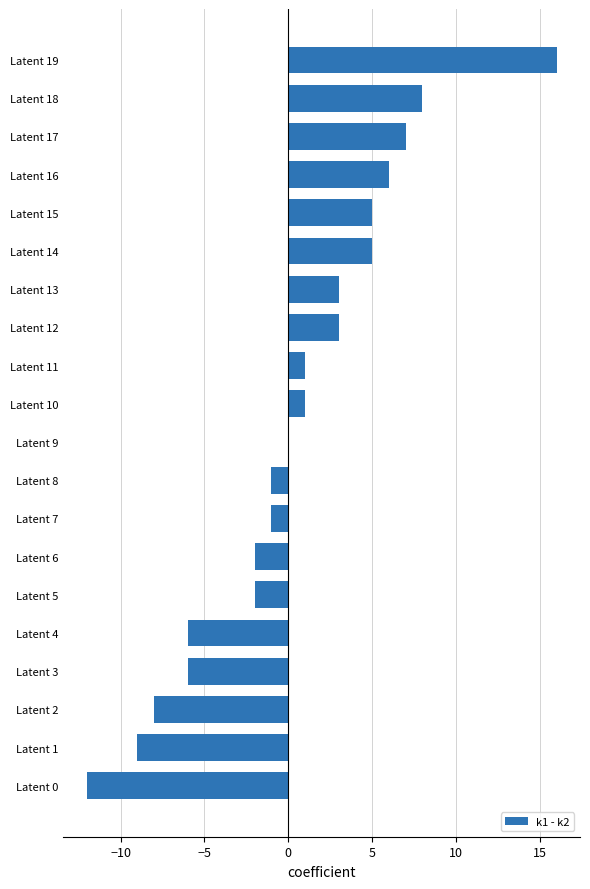

What is the maximum value shown in the chart?

16